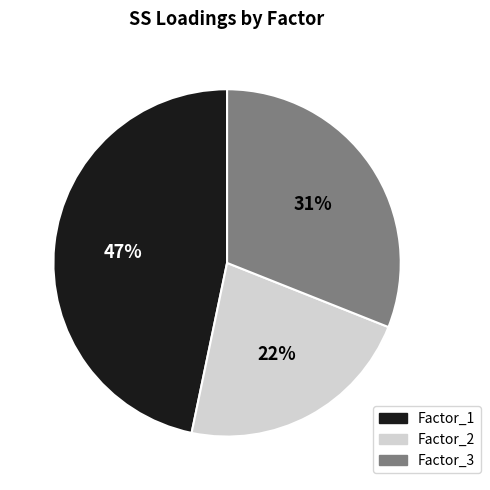

Do Factor_1 and Factor_3 together represent more than half of the pie?

Yes